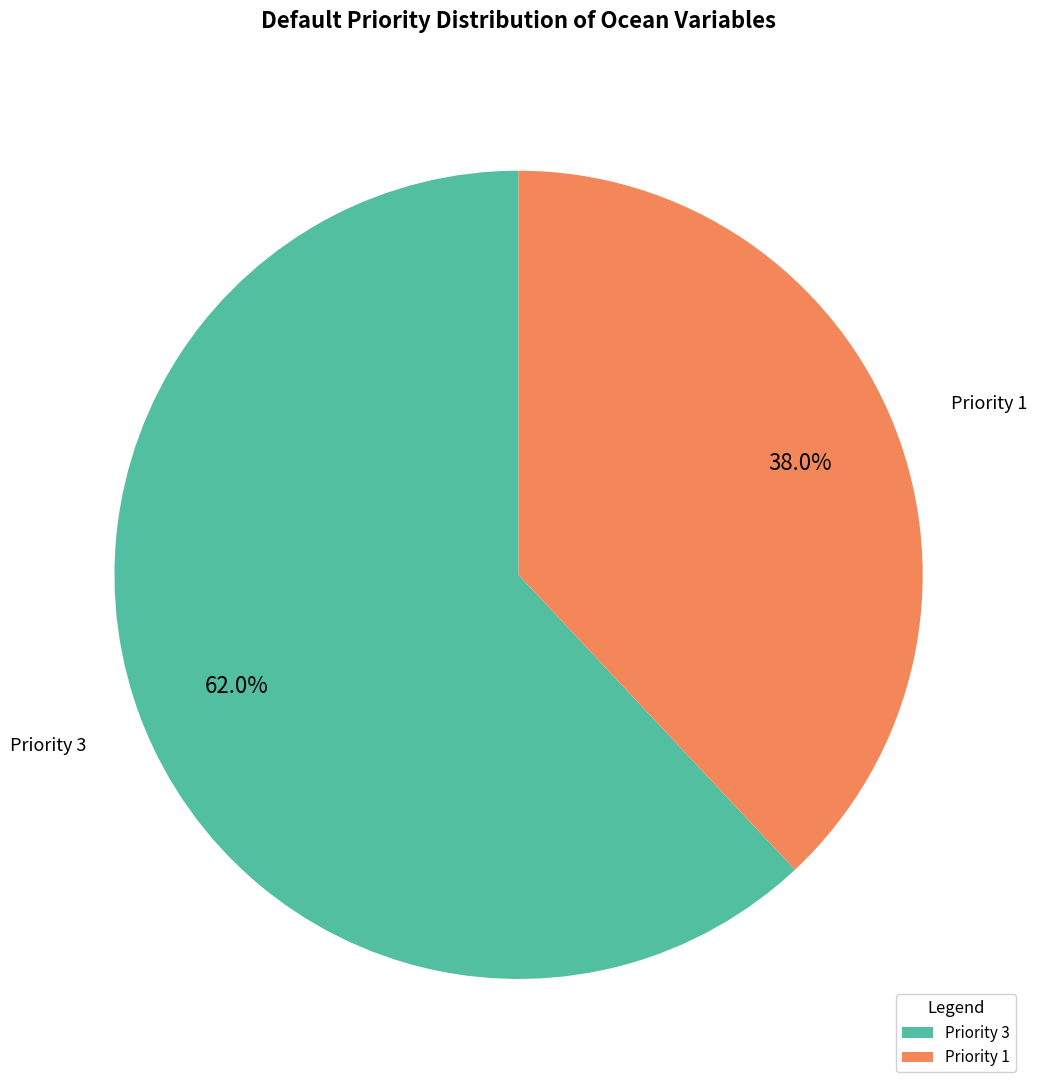

Is there a majority slice in this chart?

Yes